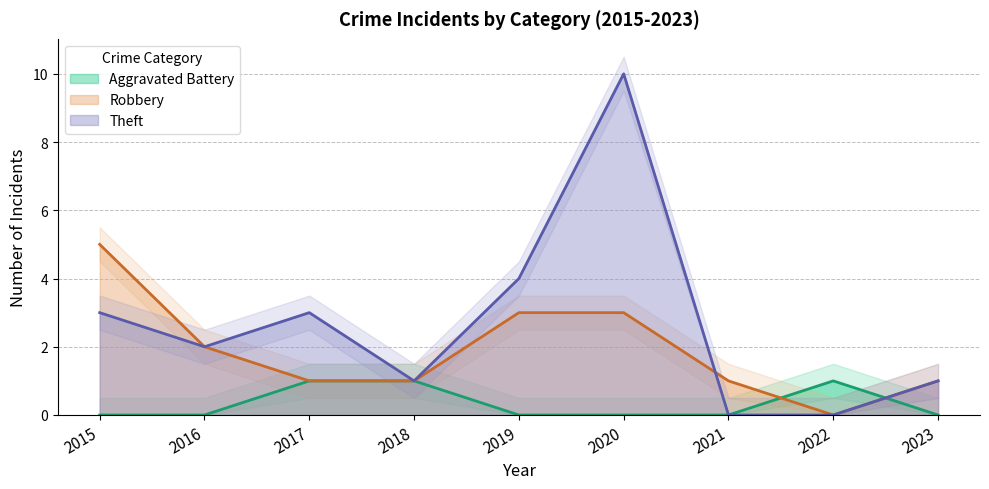

Between which two adjacent categories do Aggravated Battery and Theft first intersect?

2022 and 2023